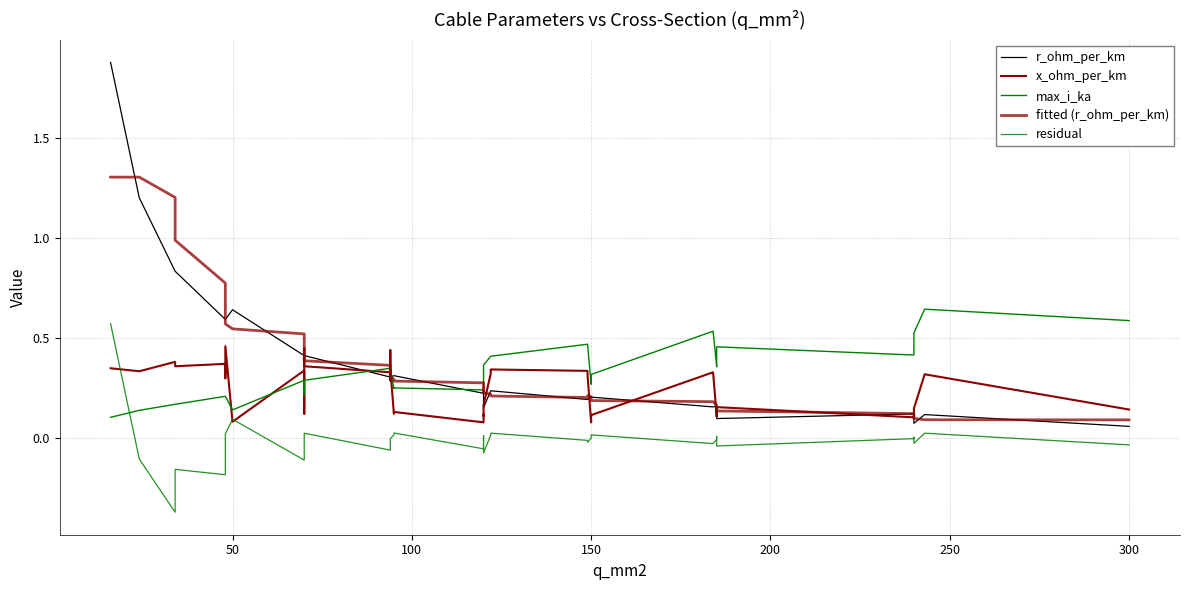

Is this an area chart (filled region under the line)?

No